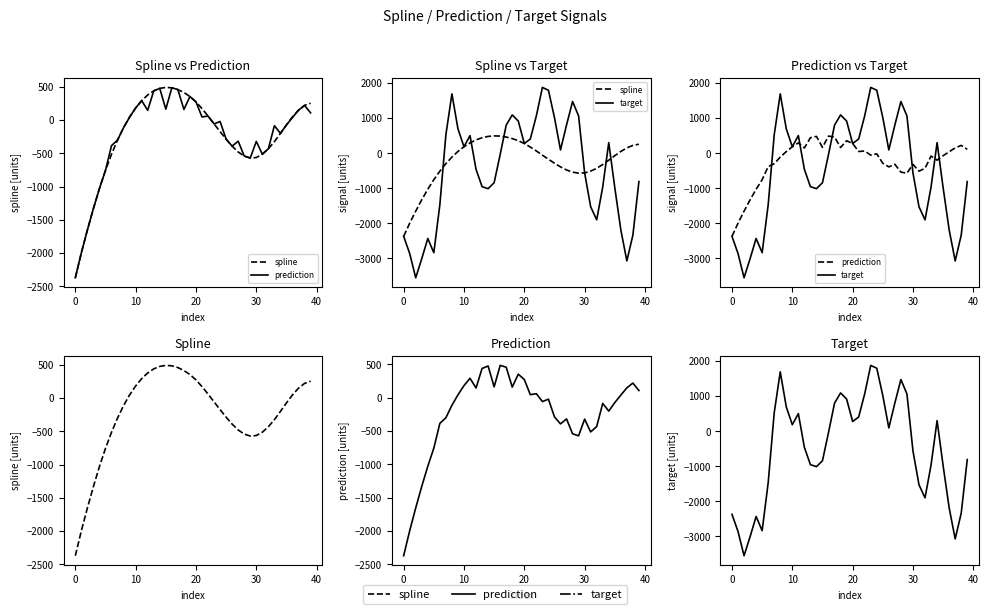

Which series has the largest total across all categories?

spline